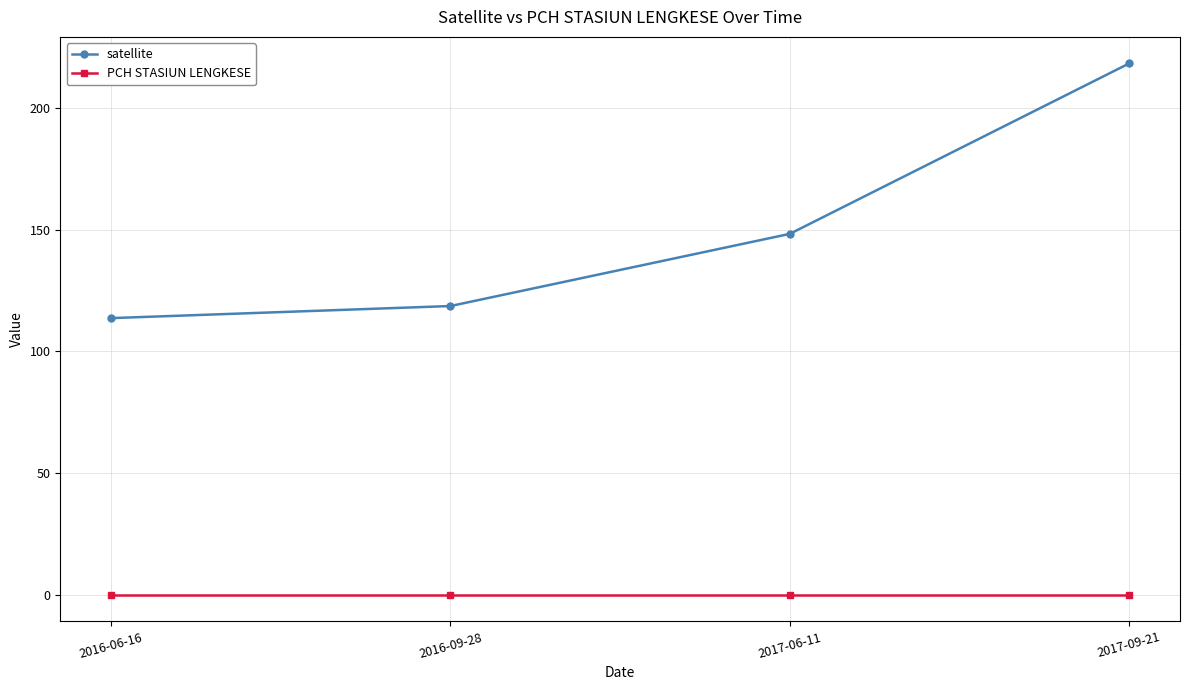

What is the difference between the second highest and minimum values in the satellite series?

34.6